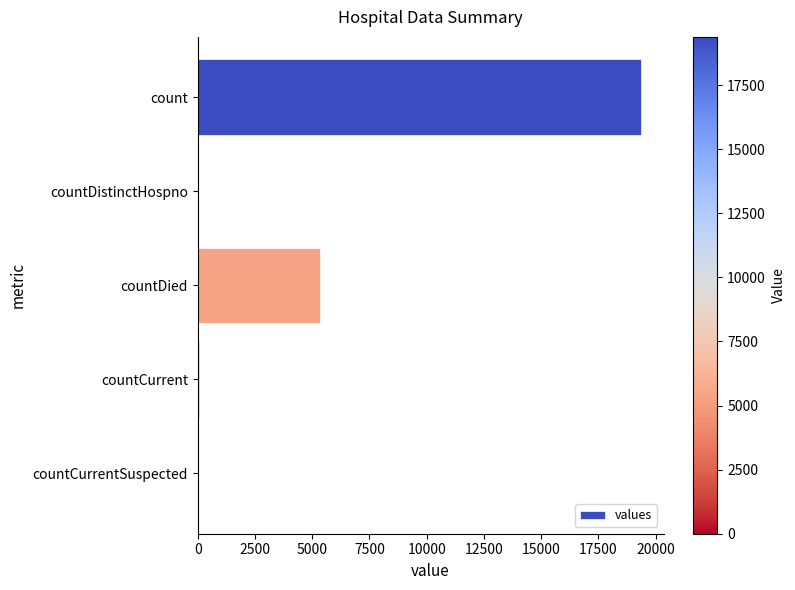

The chart shows a value of 1539 at countDied. True or false?

False